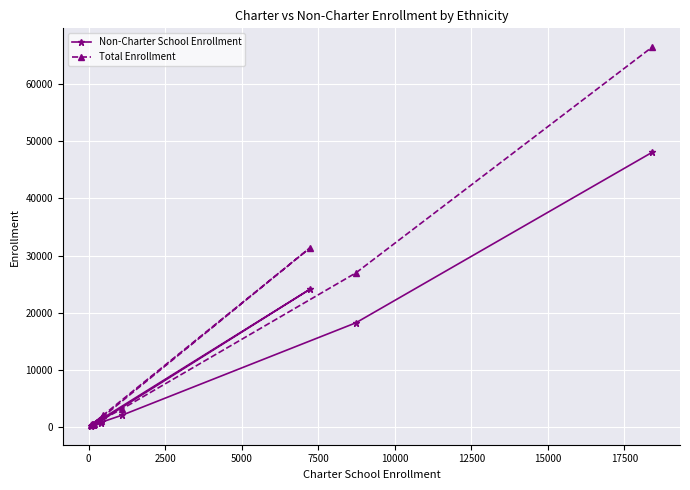

What are all the series names shown in the legend?

Non-Charter School Enrollment, Total Enrollment